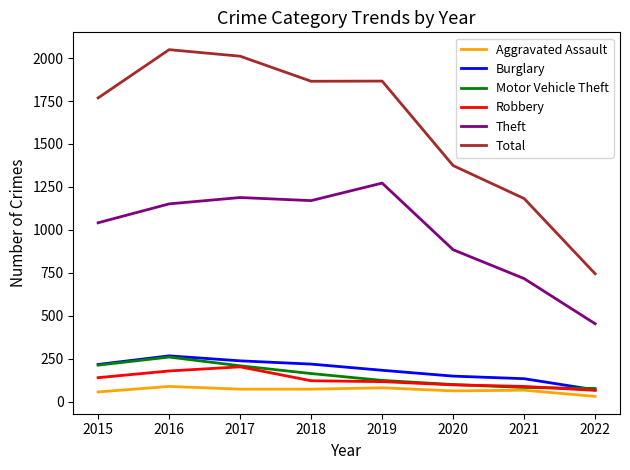

Does the chart have visible grid lines?

No